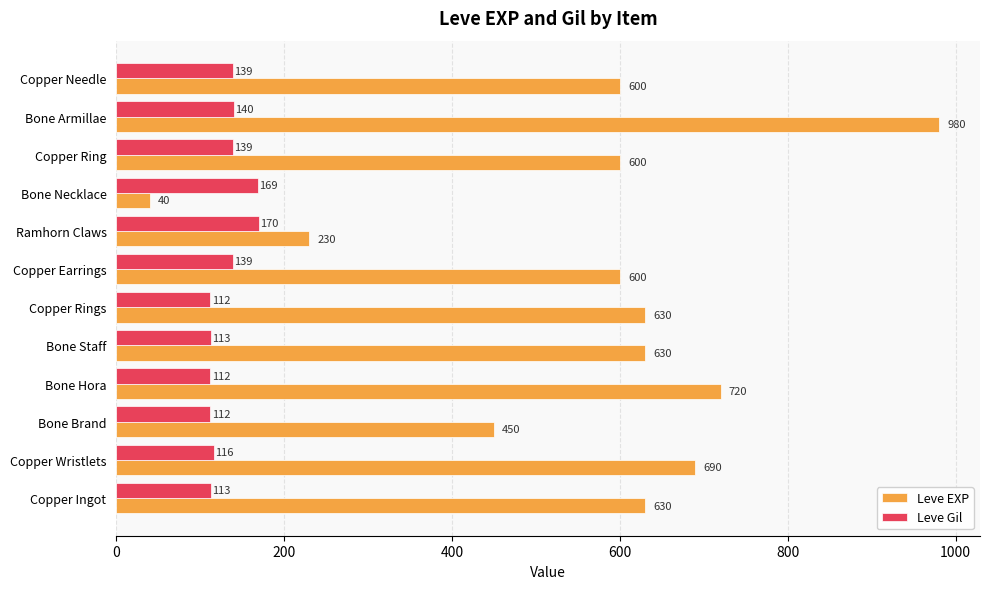

At which label is Leve EXP closest to 510?

Bone Brand